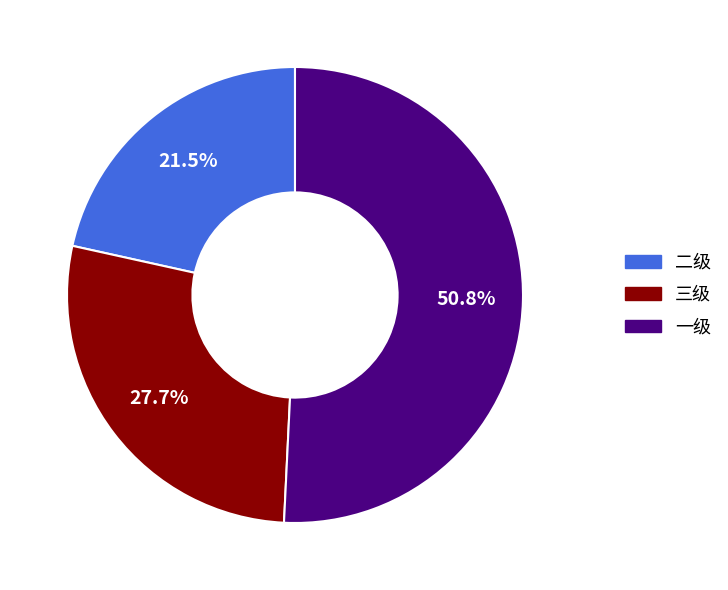

To the nearest percent, what is the difference between the 二级 and 一级 slice percentages?

29%